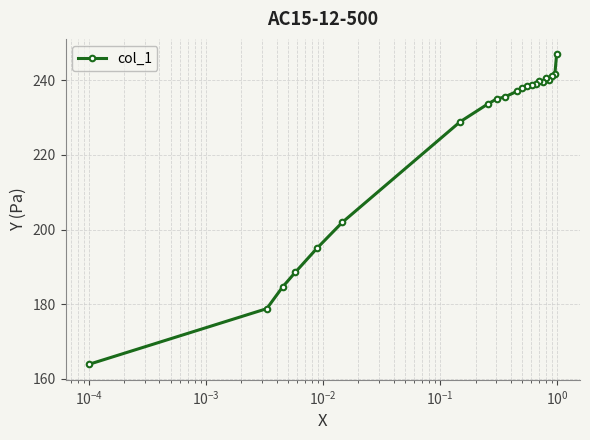

What is the average value?

224.0